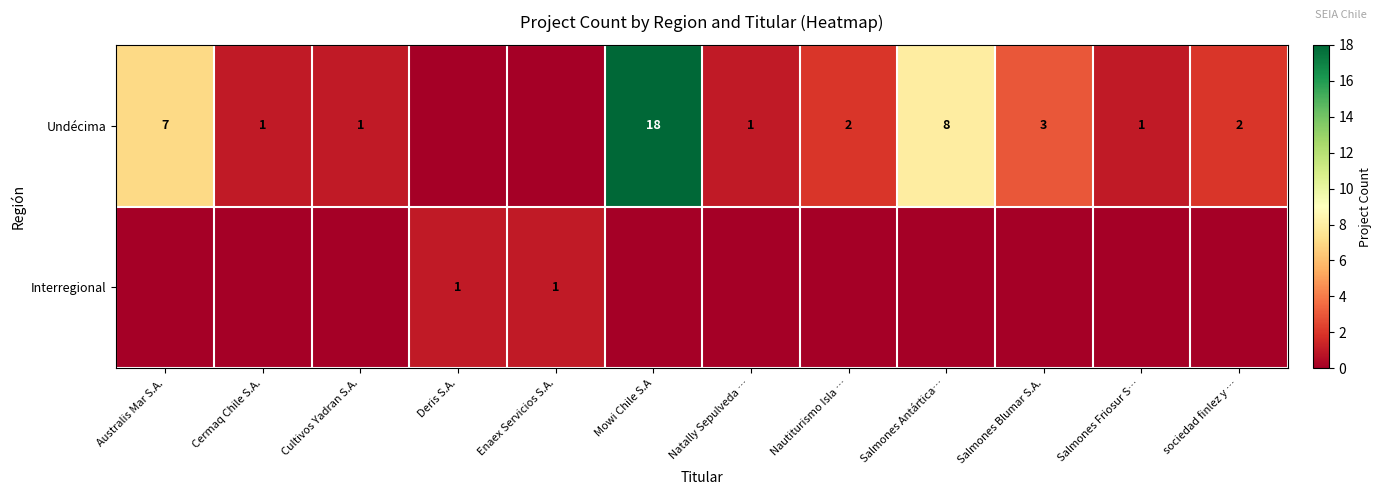

True or false: Undécima has a value of 1 at Cermaq Chile S.A..

True